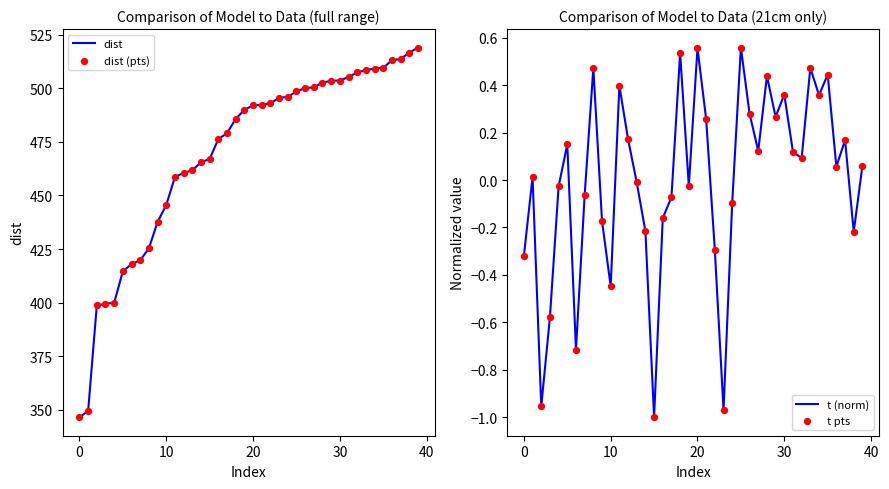

Which series contains the highest Y value?

dist